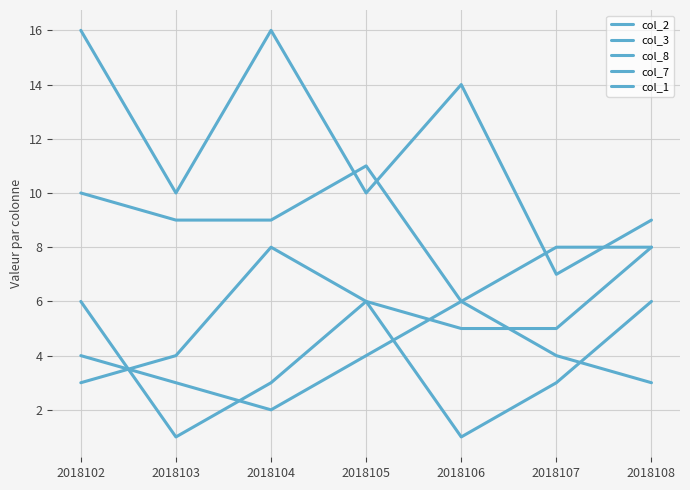

Rank the categories by col_8 value from lowest to highest.

2018106, 2018107, 2018108, 2018103, 2018104, 2018102, 2018105